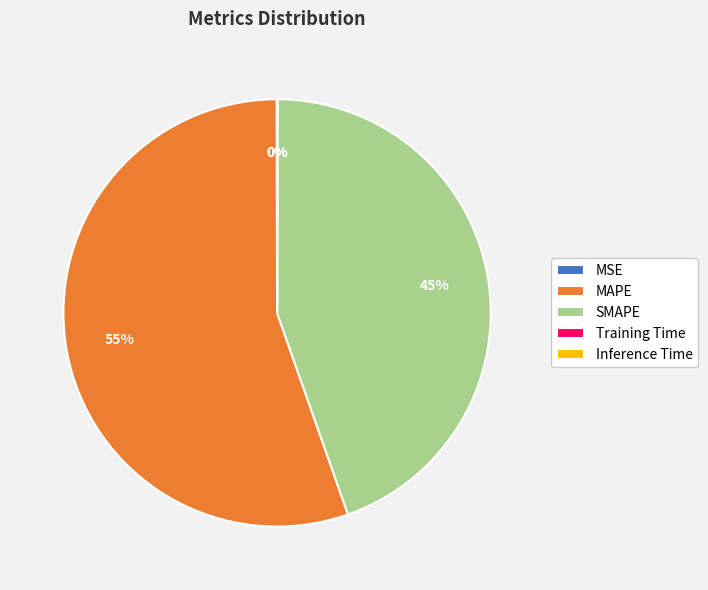

The SMAPE slice represents 50% of the pie. True or false?

False